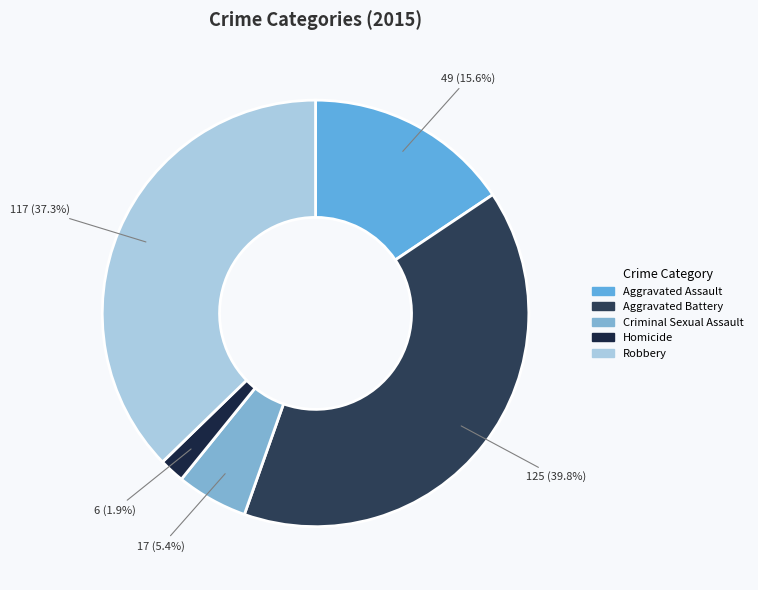

How many segments does this pie chart have?

5